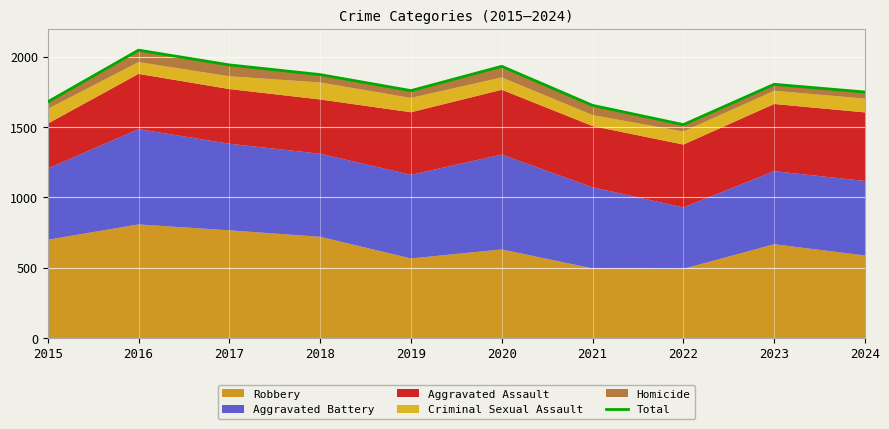

What is the change in value from 2015 to 2023?

+125